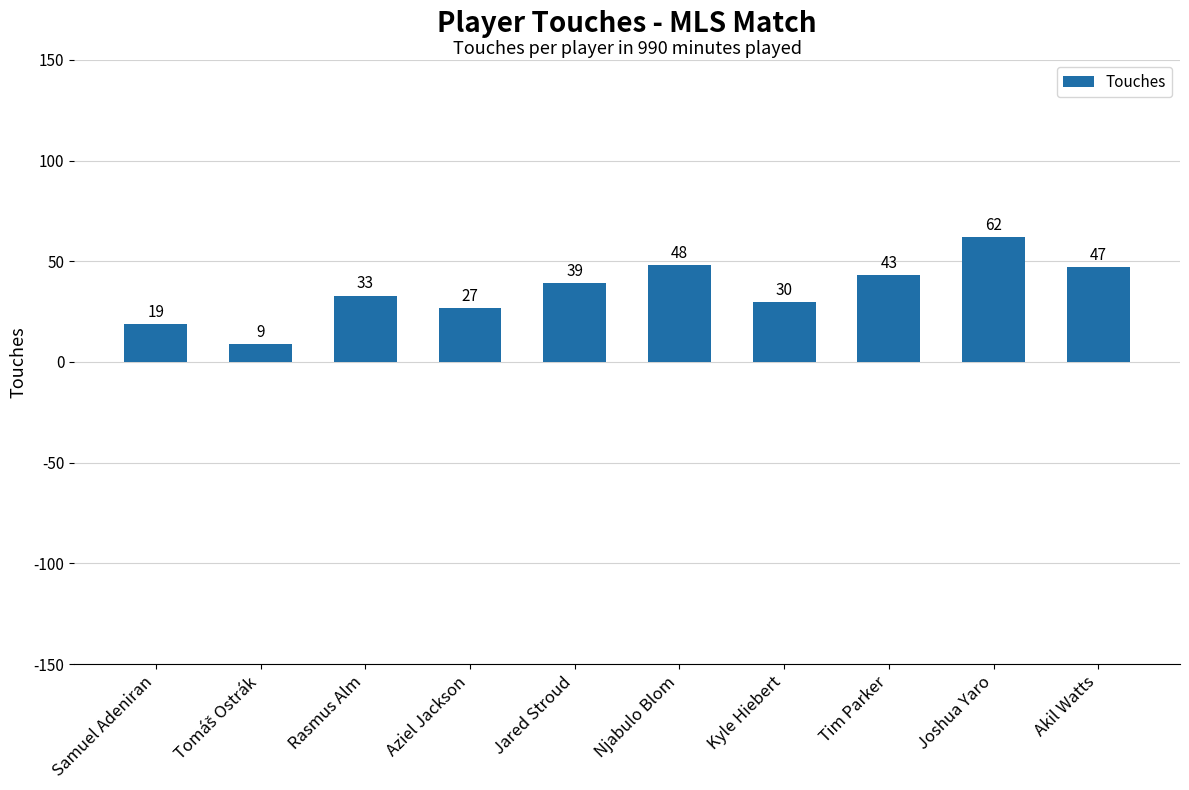

The chart shows a value of 43 at Tim Parker. True or false?

True